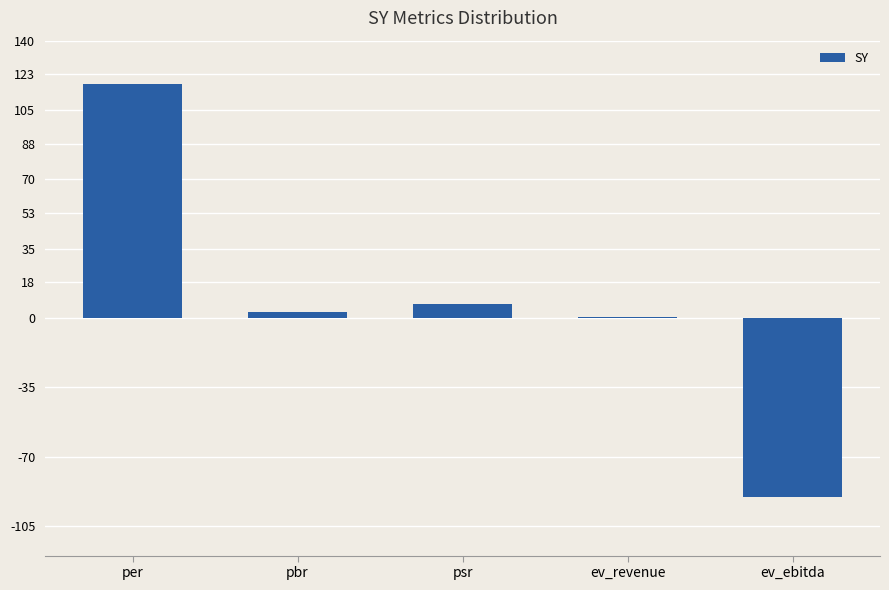

The chart shows a value of -55.9 at ev_ebitda. True or false?

False